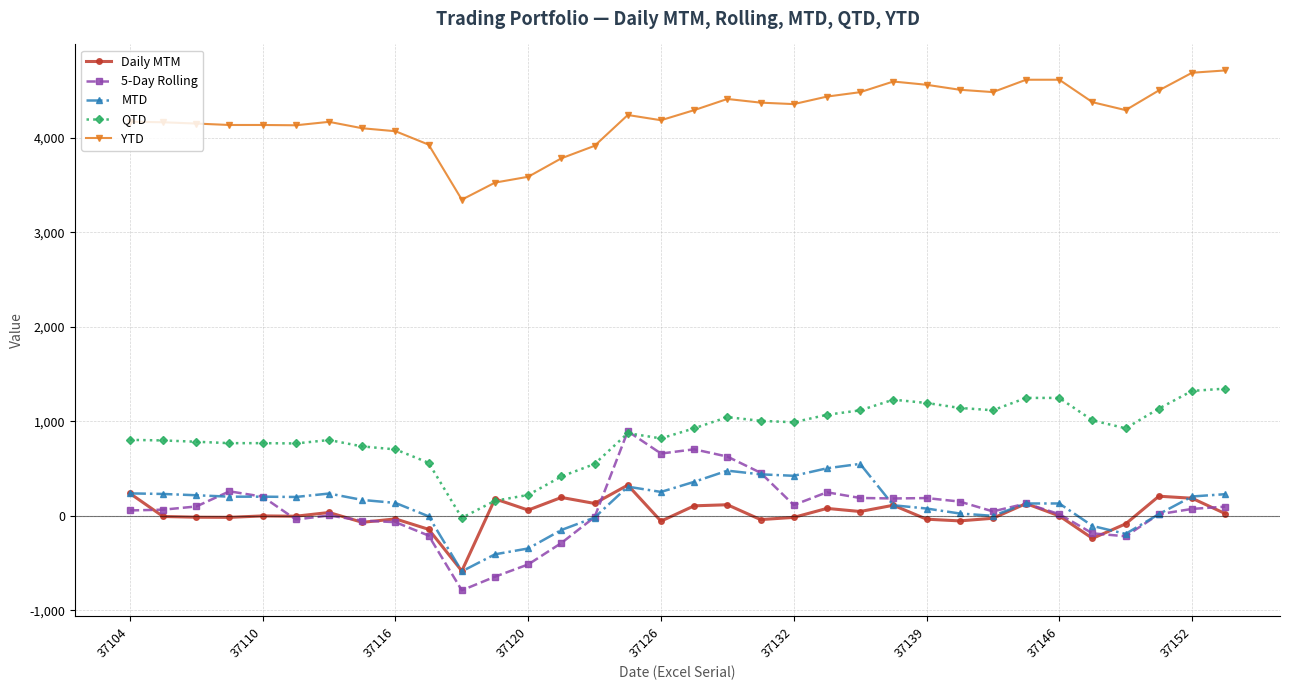

True or false: QTD has more than 1 points higher than both neighbors.

True